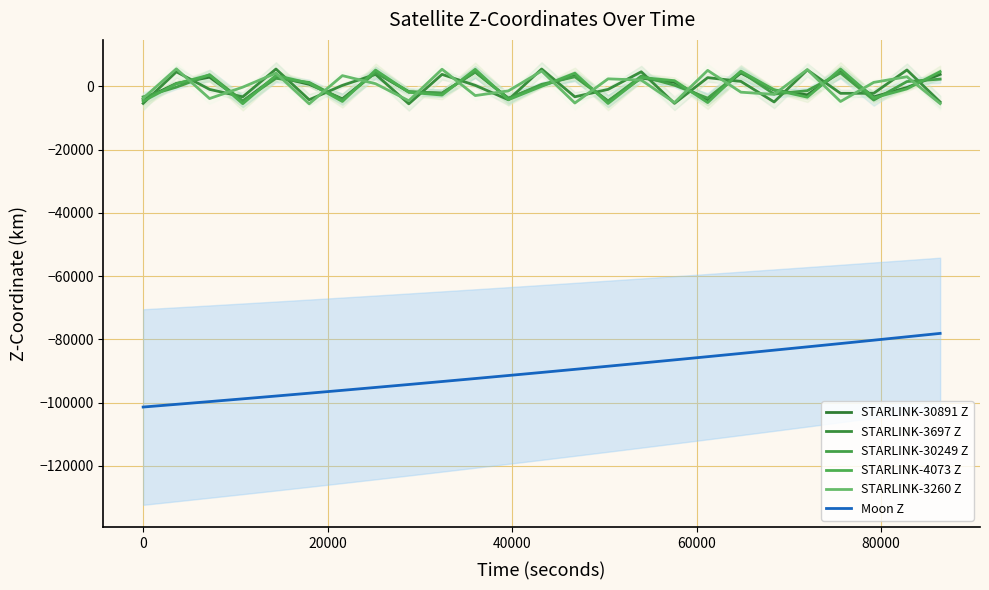

Is it true that STARLINK-3260 Z equals -8178.7 at 13?

False